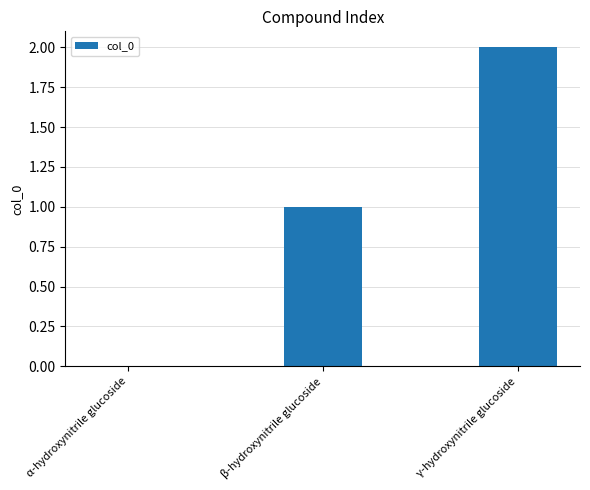

Which label corresponds to the largest value in the chart?

γ-hydroxynitrile glucoside